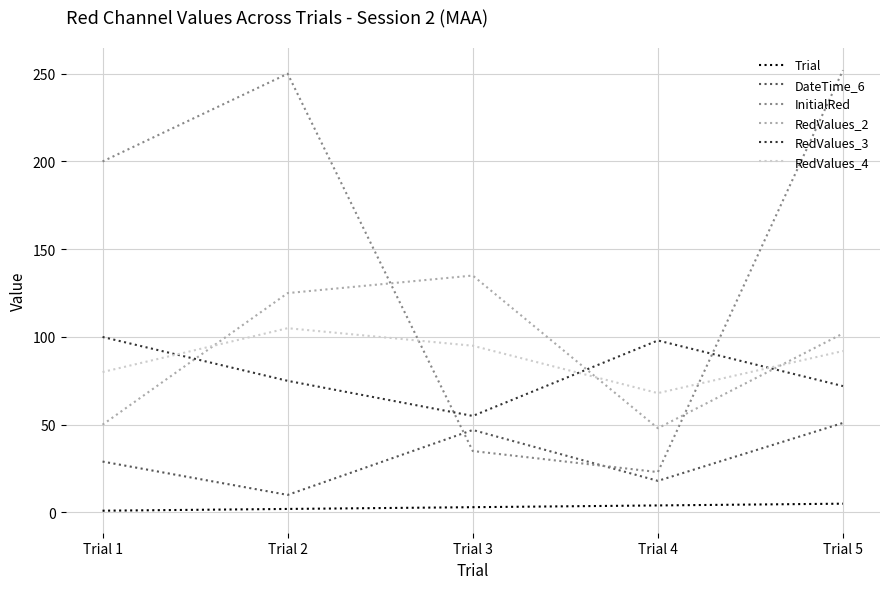

What is the spread (max minus min) of values at Trial 2?

248